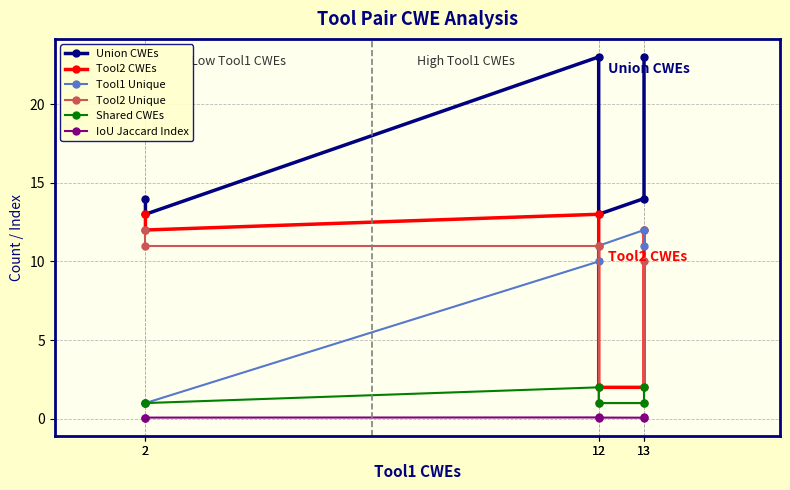

Reading left to right, list all the values displayed in this chart.

Union CWEs: 14.0	13.0	23.0	13.0	14.0	23.0
Tool2 CWEs: 13.0	12.0	13.0	2.0	2.0	12.0
Tool1 Unique: 1.0	1.0	10.0	11.0	12.0	11.0
Tool2 Unique: 12.0	11.0	11.0	1.0	1.0	10.0
Shared CWEs: 1.0	1.0	2.0	1.0	1.0	2.0
IoU Jaccard Index: 0.1	0.1	0.1	0.1	0.1	0.1